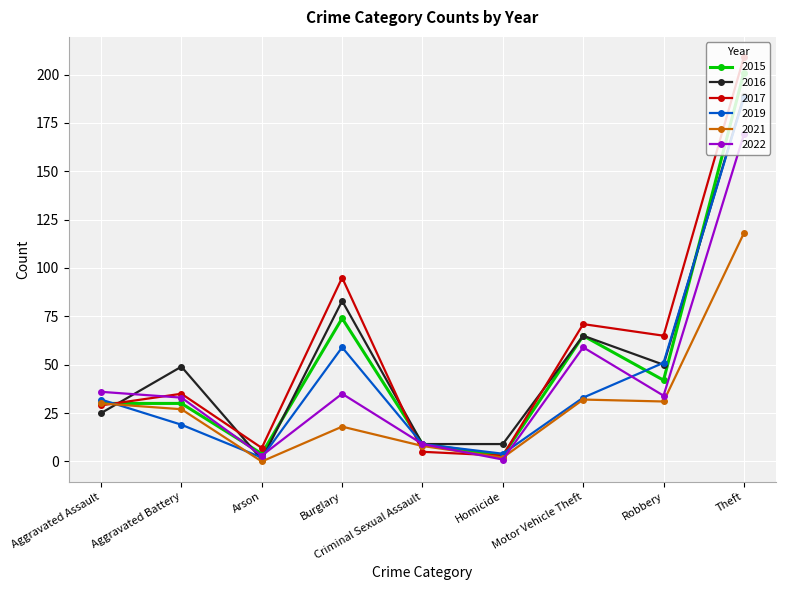

Where is 2015 nearest to the value 102?

Burglary